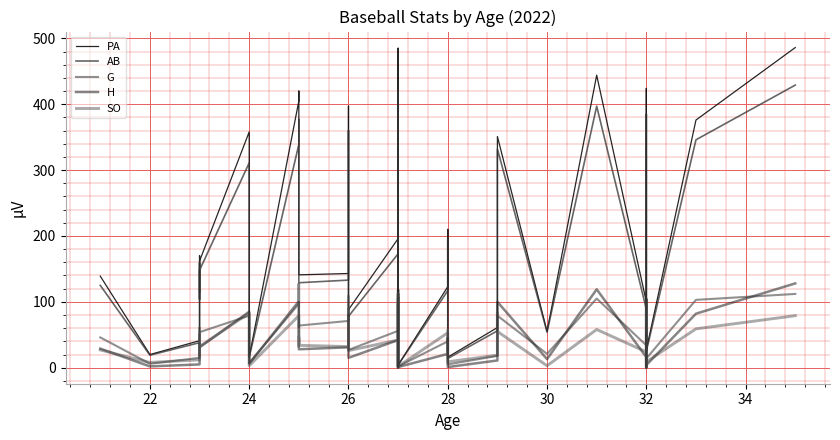

How many times do H and SO cross each other?

15